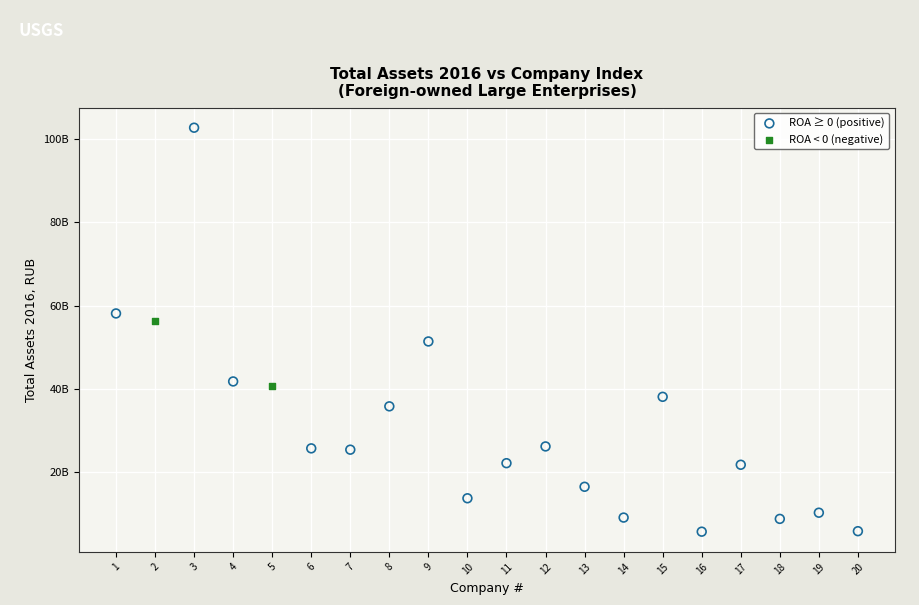

What are all the series names shown in the legend?

ROA ≥ 0 (positive), ROA < 0 (negative)